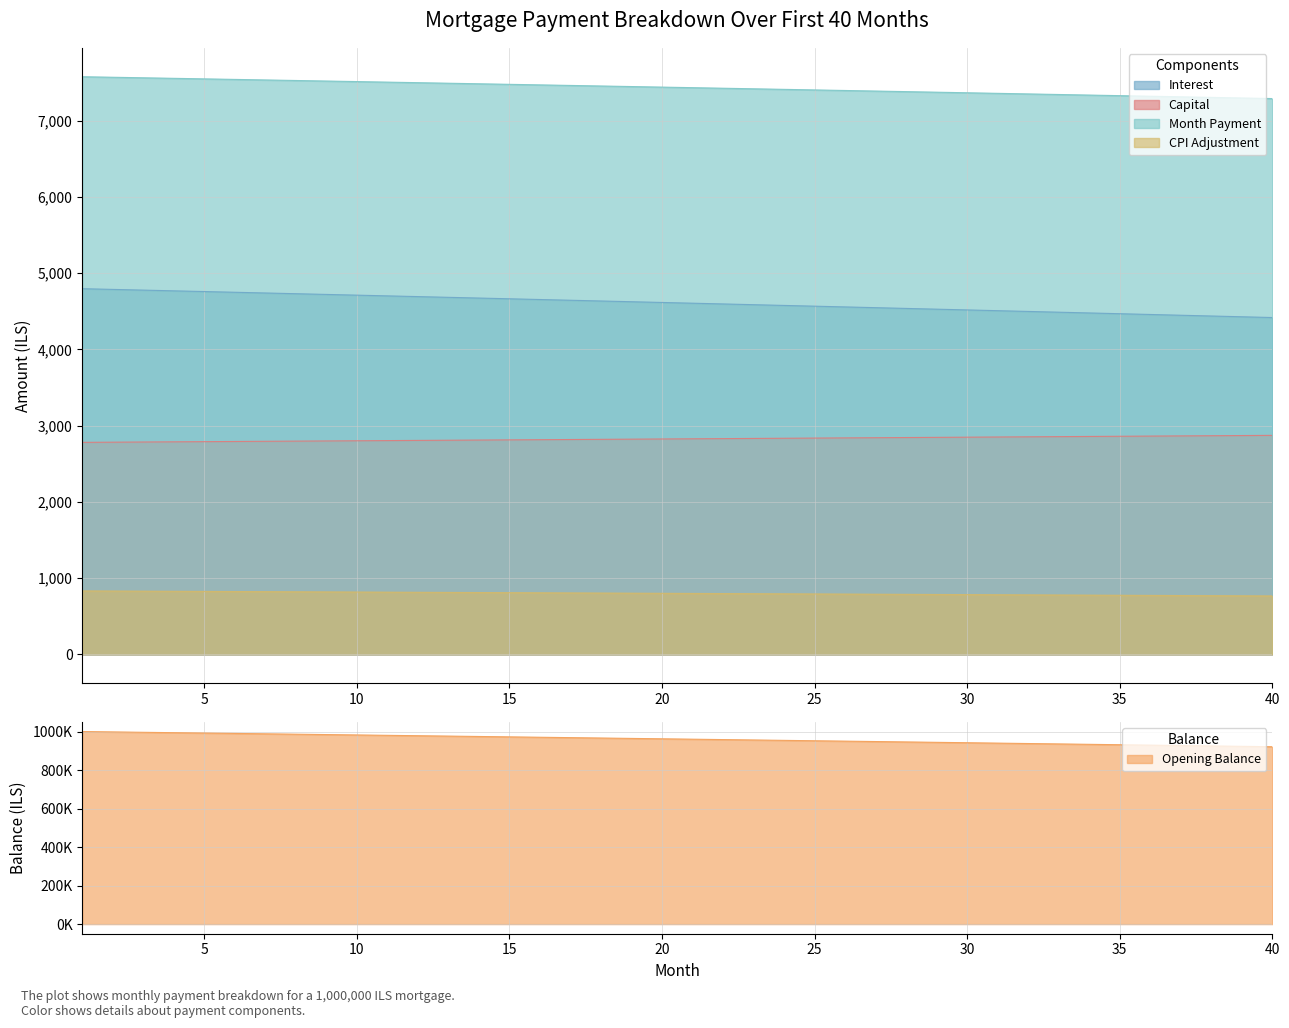

The interest series shows 4585.9 at 23. True or false?

True